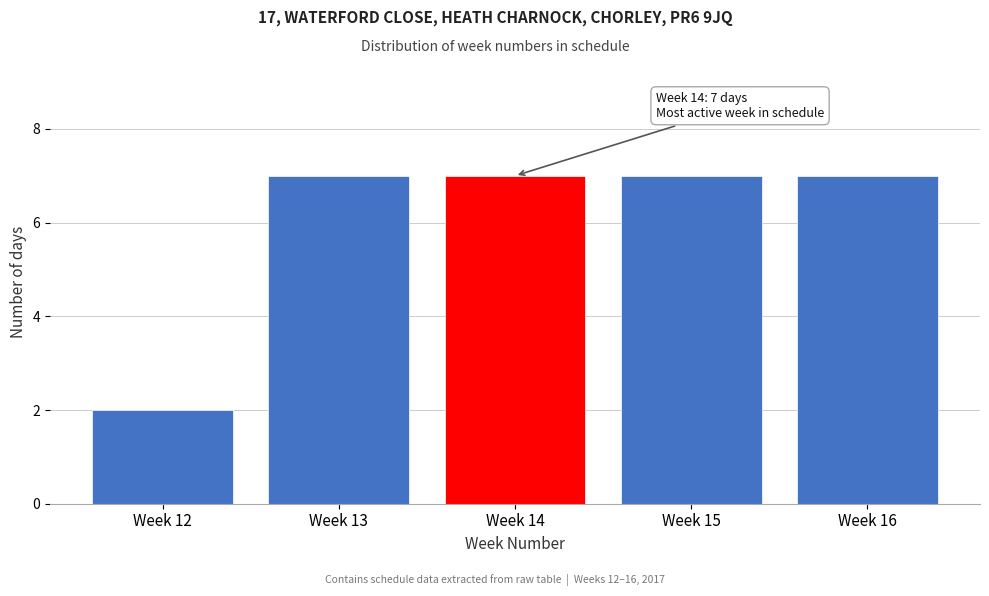

Reading right to left, list all the values displayed in this chart.

Week 16=7	Week 15=7	Week 14=7	Week 13=7	Week 12=2